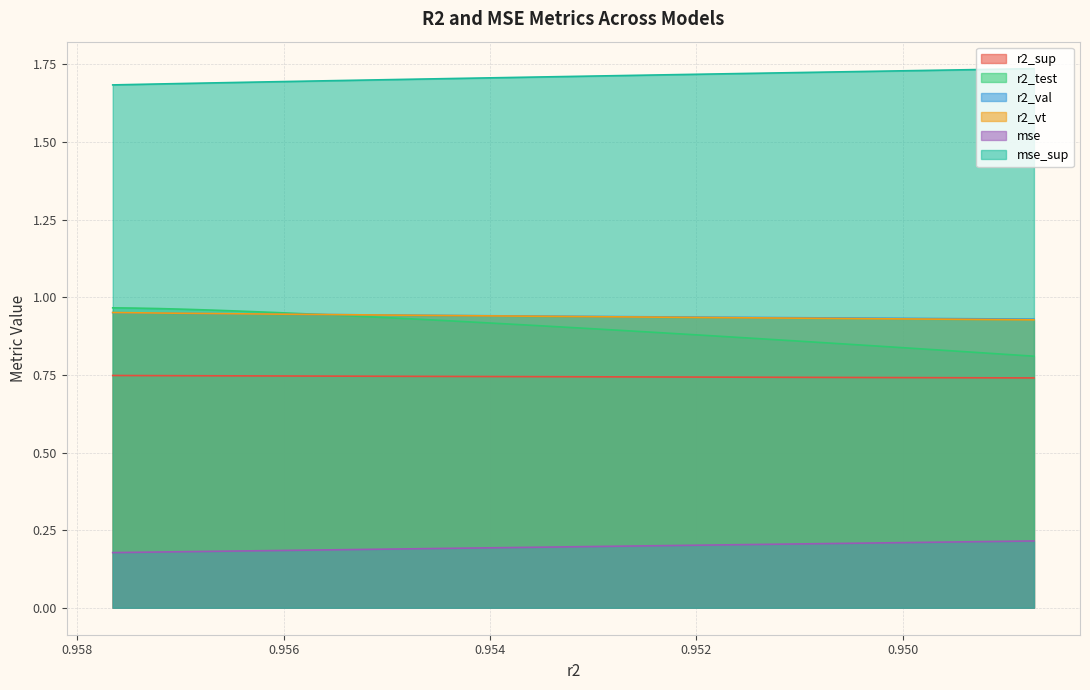

How many r2_test values are between 0 and 1?

25